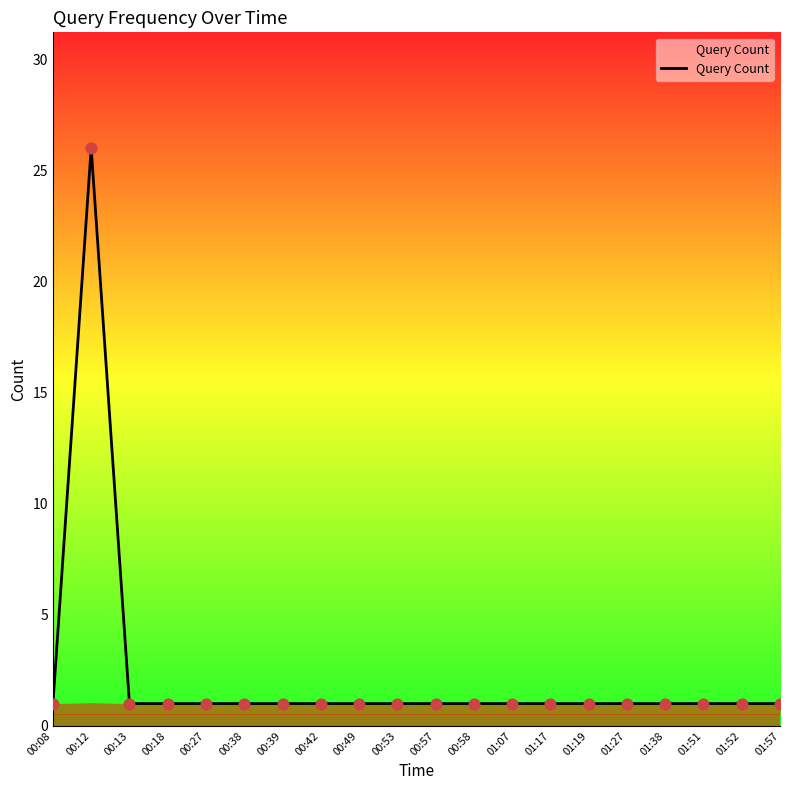

What is the ratio of the value at 00:08 to the value at 01:17?

1.0